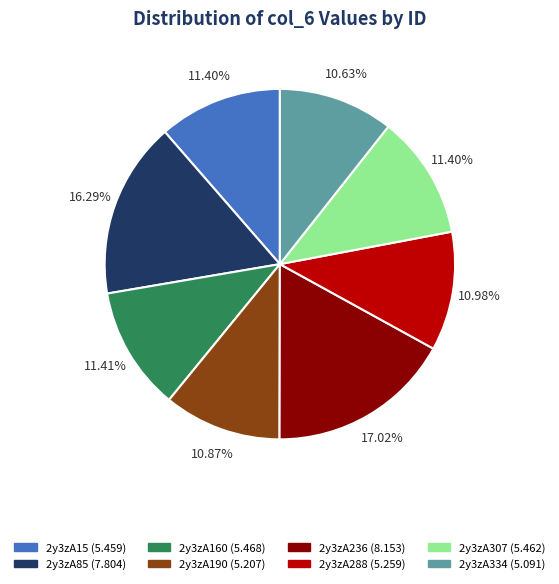

What portion of the pie excludes 2y3zA307?

88.6%